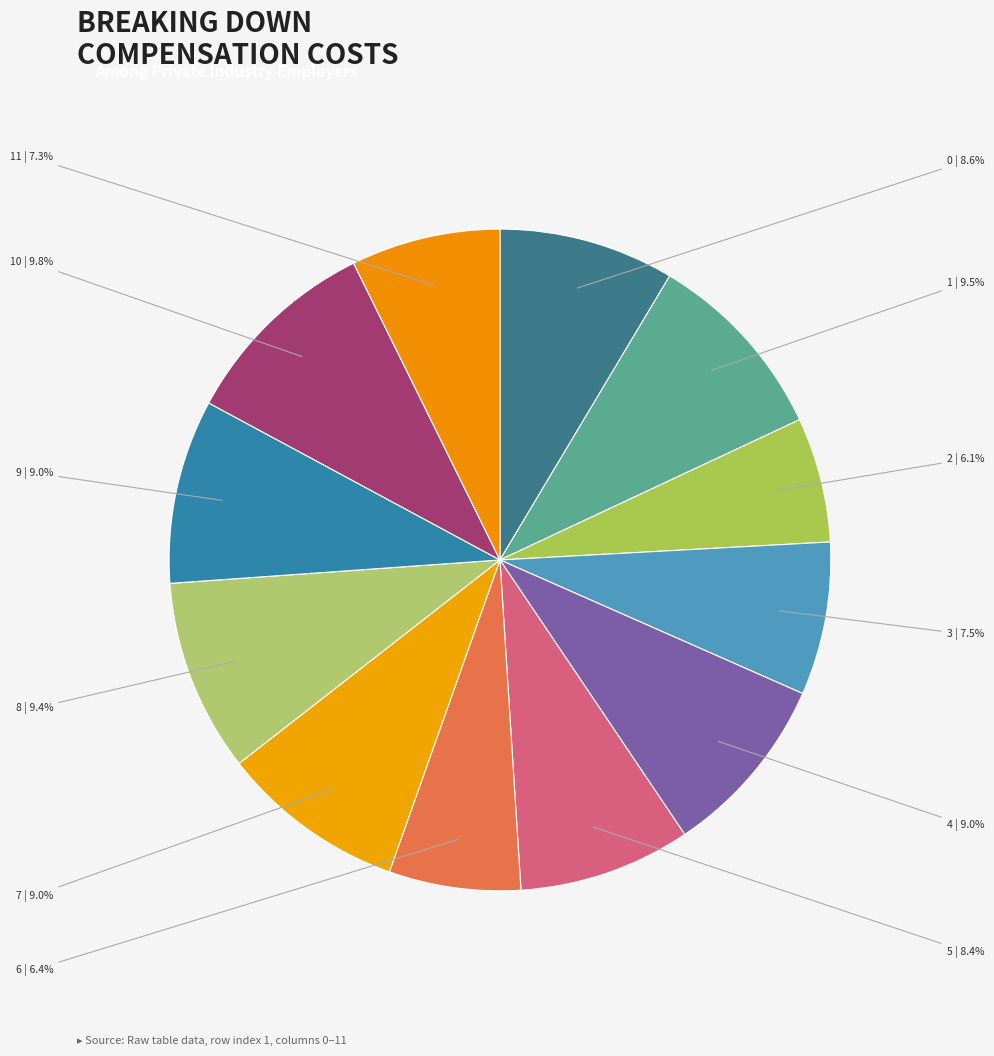

Count the number of slices in the pie.

12